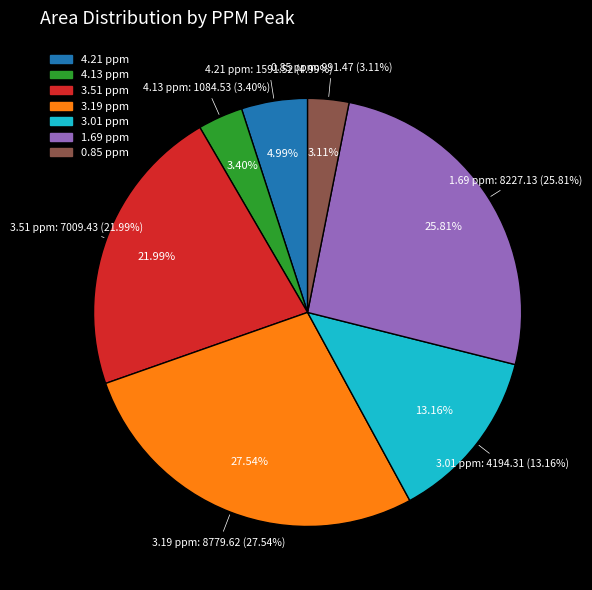

To the nearest percent, what is the difference between the largest and smallest slice percentages?

24%